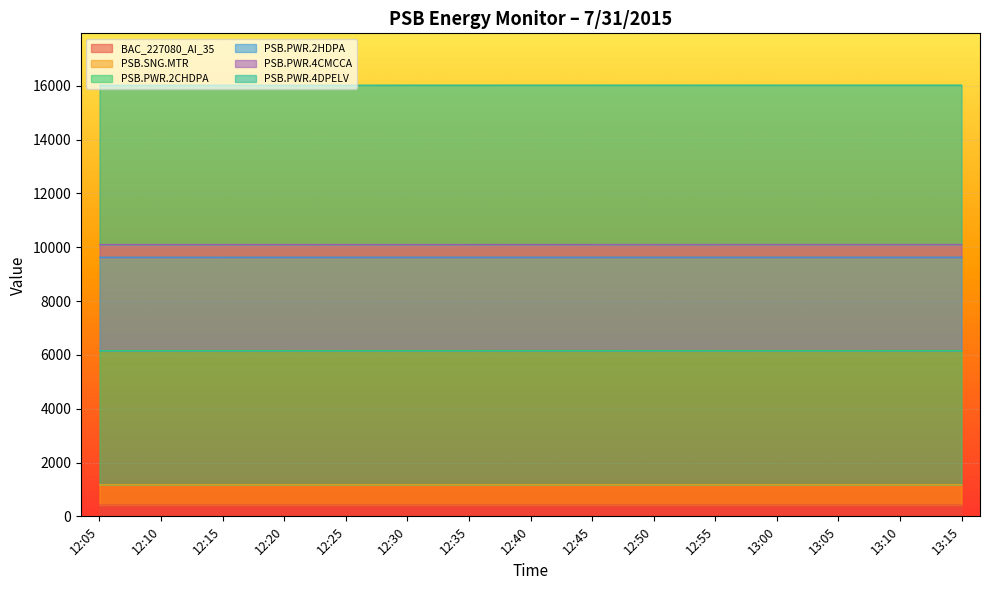

At which label does PSB.PWR.4CMCCA reach its minimum?

12:05